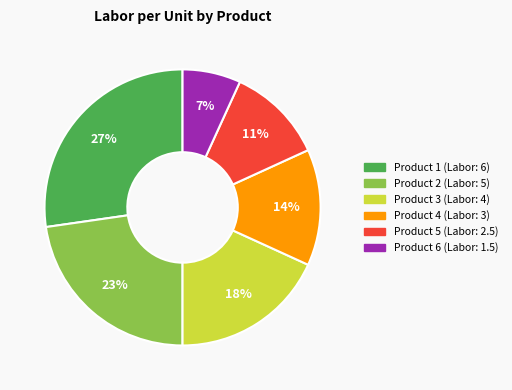

How many segments does this pie chart have?

6